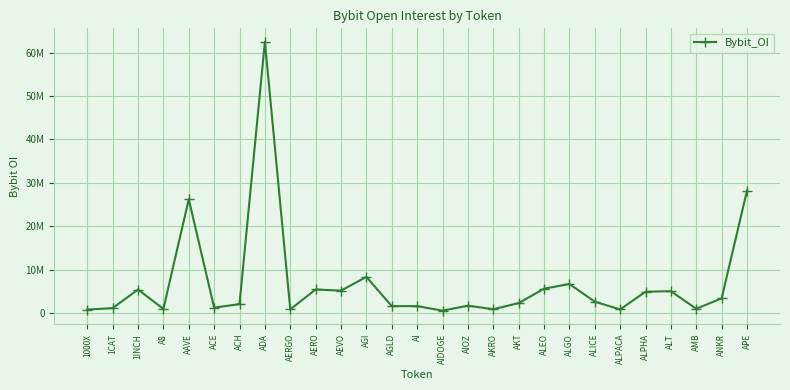

What is the label of the 5th point from the left?

AAVE